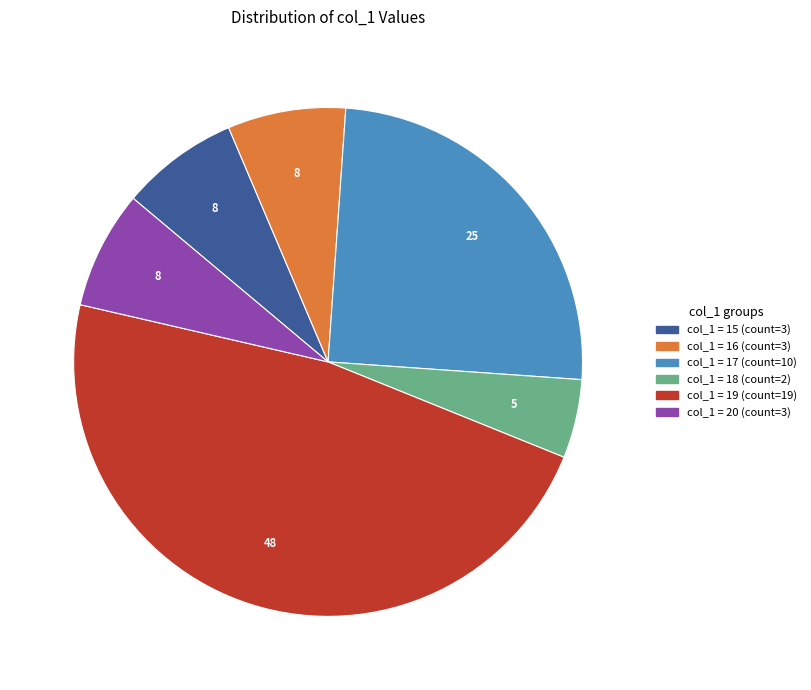

Is there any slice that represents more than half of the pie?

No